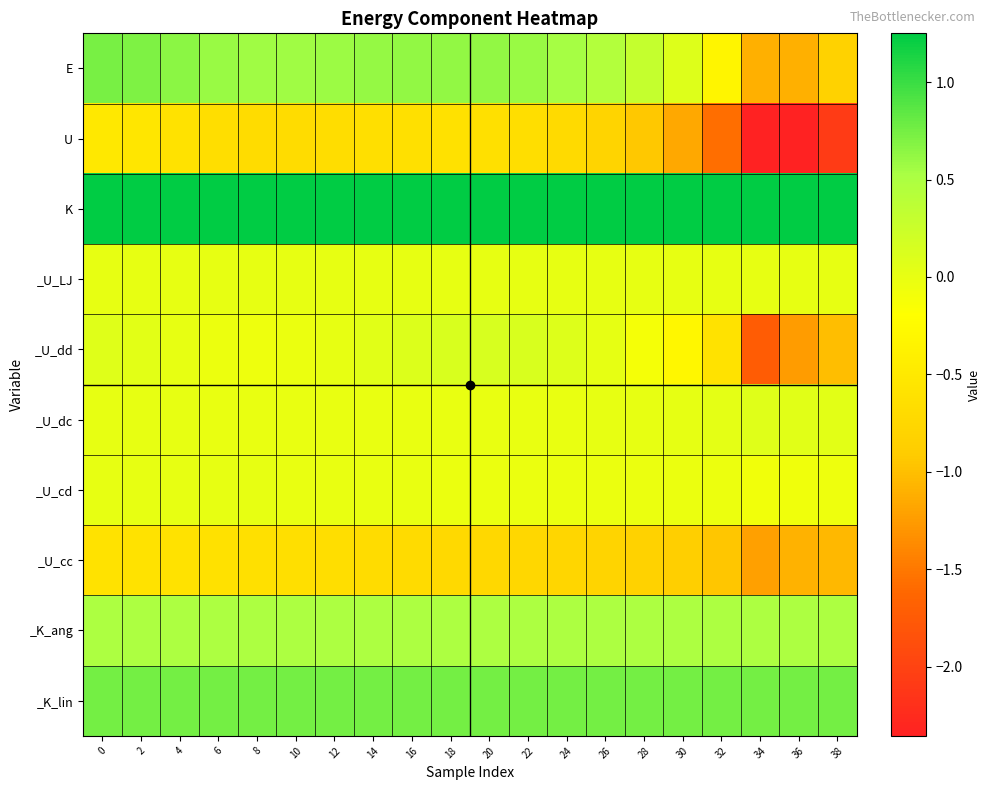

At how many categories does at least one series exceed 1?

20